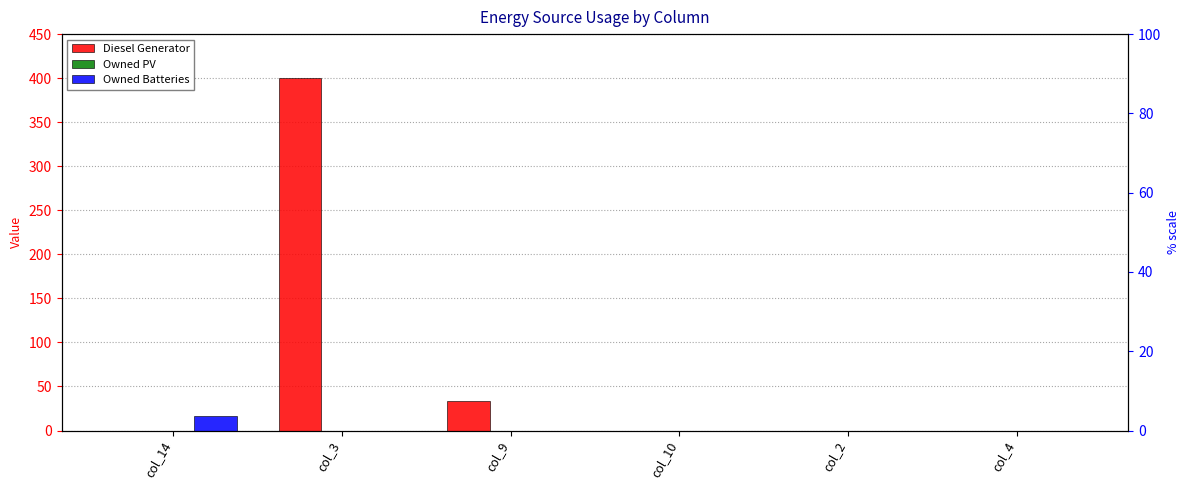

At which label does Owned Batteries reach its minimum?

col_3